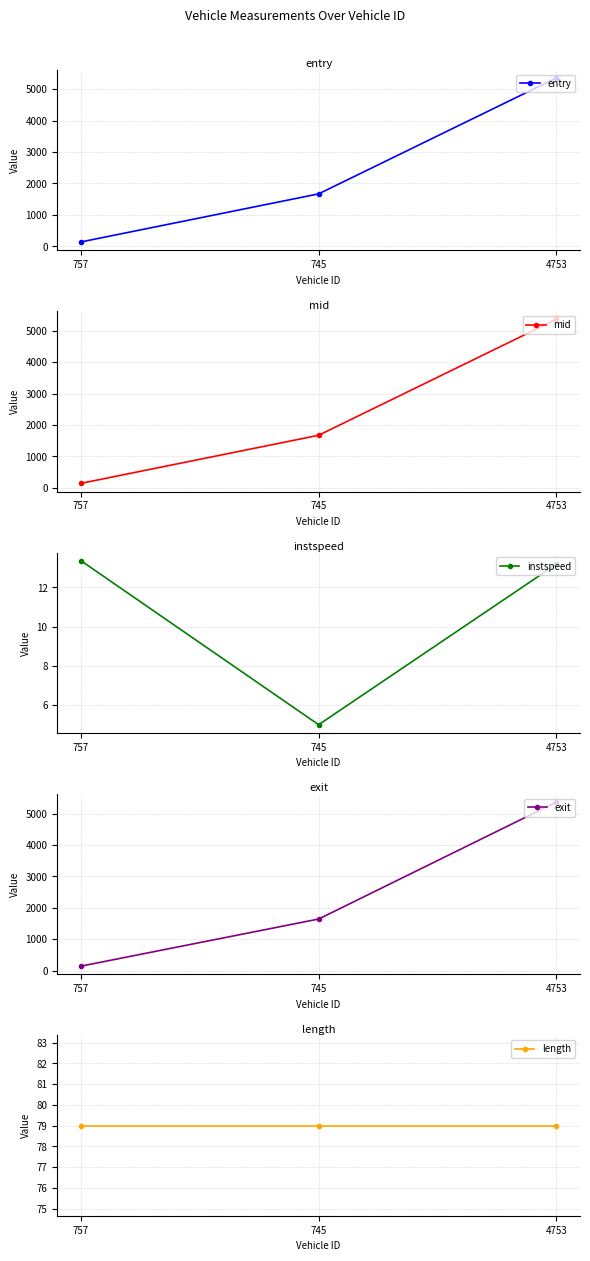

What is the sum of all instspeed values?

31.5